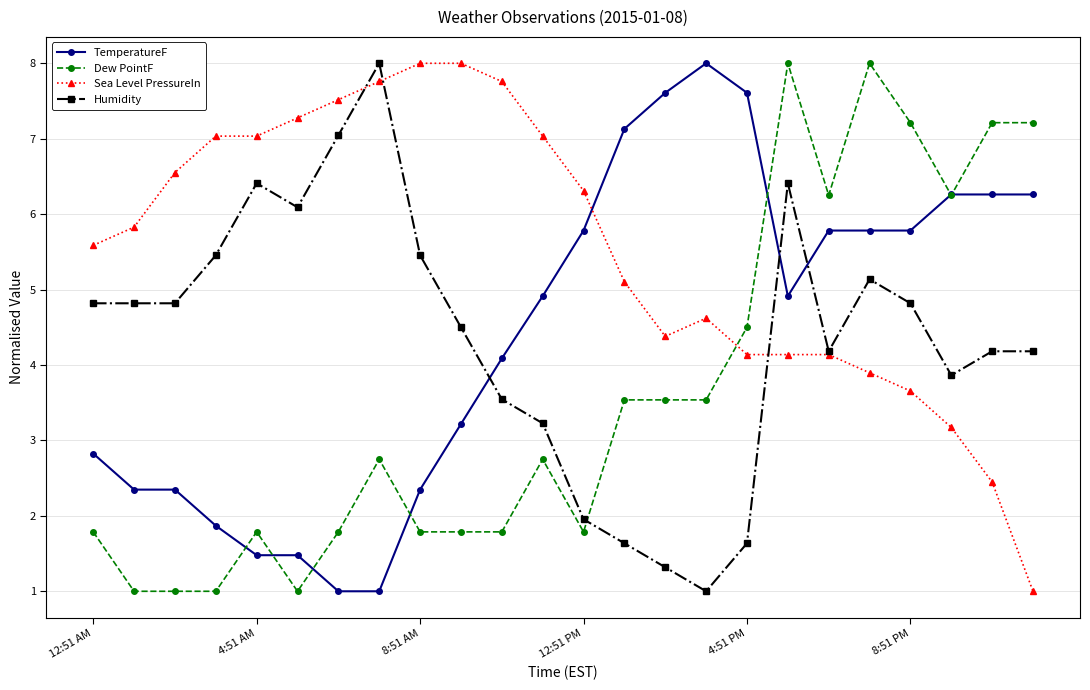

How many lines are shown in the chart?

4